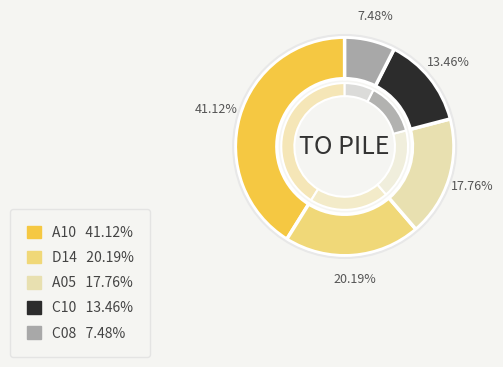

How many segments does this pie chart have?

5